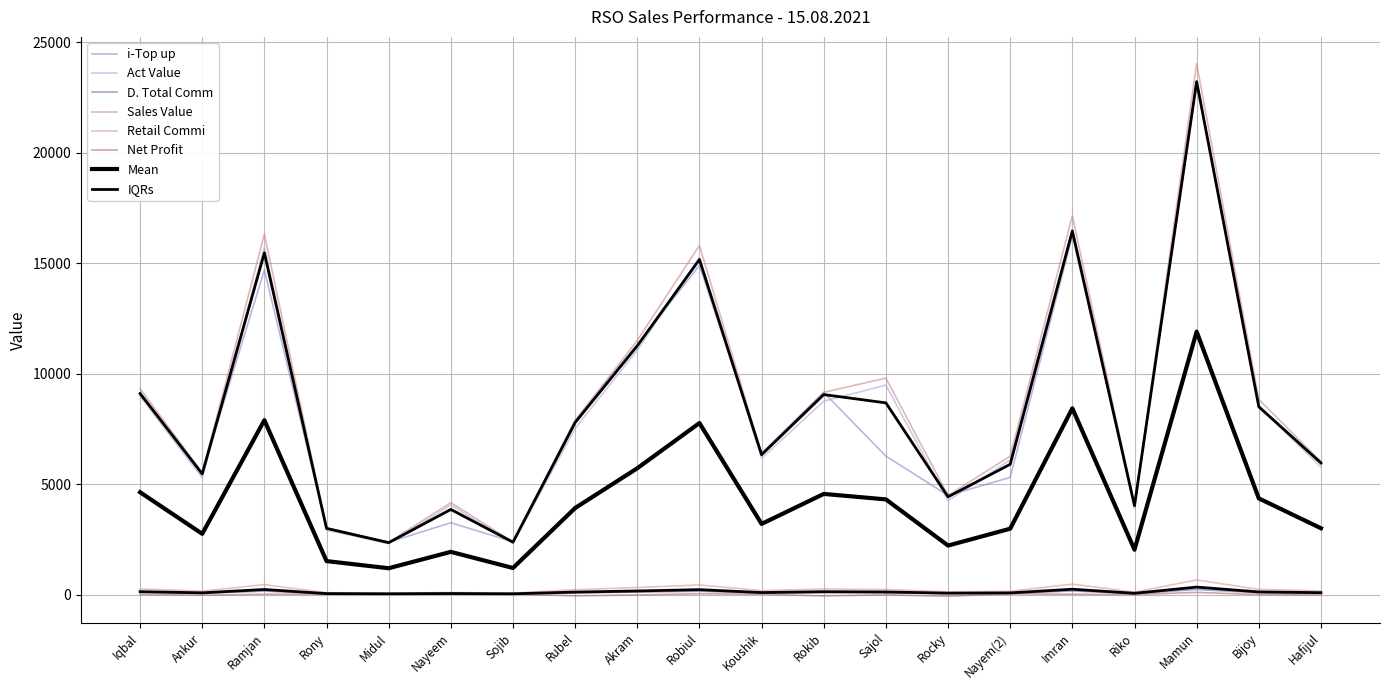

Reading left to right, what are all the values shown in this chart?

i-Top up: Iqbal=9137.0	Ankur=5515.0	Ramjan=14691.0	Rony=3018.0	Midul=2365.0	Nayeem=3250.0	Sojib=2386.0	Rubel=7872.0	Akram=11323.0	Robiul=14900.0	Koushik=6385.0	Rokib=9150.0	Sajol=6265.0	Rocky=4484.0	Nayem(2)=5302.0	Imran=16247.0	Riko=4059.0	Mamun=23133.0	Bijoy=8450.0	Hafijul=6014.0
Sales Value: Iqbal=9317.0	Ankur=5515.0	Ramjan=16311.0	Rony=3018.0	Midul=2365.0	Nayeem=4160.0	Sojib=2386.0	Rubel=7872.0	Akram=11503.0	Robiul=15800.0	Koushik=6385.0	Rokib=9150.0	Sajol=9796.0	Rocky=4484.0	Nayem(2)=6257.0	Imran=17147.0	Riko=4059.0	Mamun=24033.0	Bijoy=8832.0	Hafijul=6014.0
Retail Commi: Iqbal=256.2	Ankur=151.7	Ramjan=448.6	Rony=83.0	Midul=65.0	Nayeem=89.4	Sojib=65.6	Rubel=216.5	Akram=316.3	Robiul=434.5	Koushik=175.6	Rokib=251.6	Sajol=228.1	Rocky=123.3	Nayem(2)=145.8	Imran=471.5	Riko=111.6	Mamun=660.9	Bijoy=232.4	Hafijul=165.4
Act Value: Iqbal=8975.8	Ankur=5283.3	Ramjan=15720.5	Rony=2920.0	Midul=2300.0	Nayeem=4050.6	Sojib=2320.4	Rubel=7520.5	Akram=11059.7	Robiul=15250.5	Koushik=6159.4	Rokib=8748.4	Sajol=9477.9	Rocky=4240.7	Nayem(2)=6090.2	Imran=16525.5	Riko=3907.4	Mamun=23240.1	Bijoy=8517.6	Hafijul=5770.6
D. Total Comm: Iqbal=88.5	Ankur=52.4	Ramjan=154.9	Rony=28.7	Midul=22.5	Nayeem=30.9	Sojib=22.7	Rubel=74.8	Akram=109.3	Robiul=150.1	Koushik=60.7	Rokib=86.9	Sajol=78.8	Rocky=42.6	Nayem(2)=50.4	Imran=162.9	Riko=38.6	Mamun=228.3	Bijoy=80.3	Hafijul=57.1
Net Profit: Iqbal=3.5	Ankur=-27.6	Ramjan=12.9	Rony=13.7	Midul=22.5	Nayeem=10.9	Sojib=22.7	Rubel=-60.2	Akram=-17.7	Robiul=35.1	Koushik=10.7	Rokib=-63.1	Sajol=-11.2	Rocky=-77.4	Nayem(2)=29.4	Imran=12.9	Riko=-1.4	Mamun=96.3	Bijoy=-1.7	Hafijul=-20.9